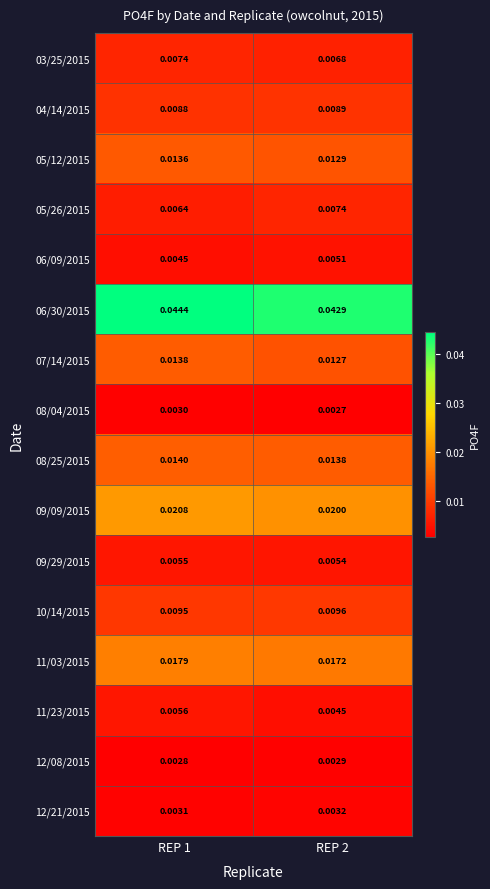

Is the value of 10/14/2015 at REP 2 greater than the value of 06/09/2015 at REP 1?

Yes